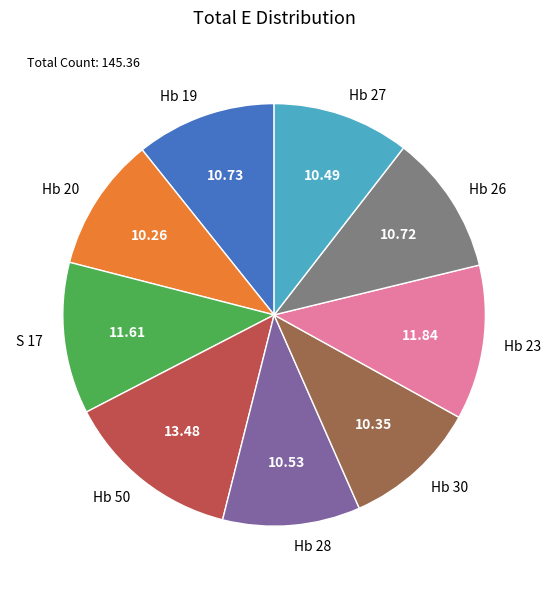

Does Hb 28 represent more than half of the total?

No